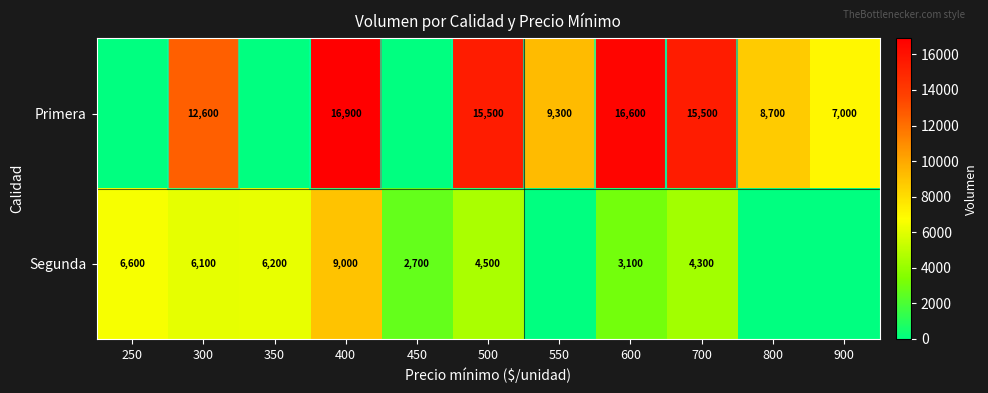

True or false: Primera has a value of 8700 at 800.

True